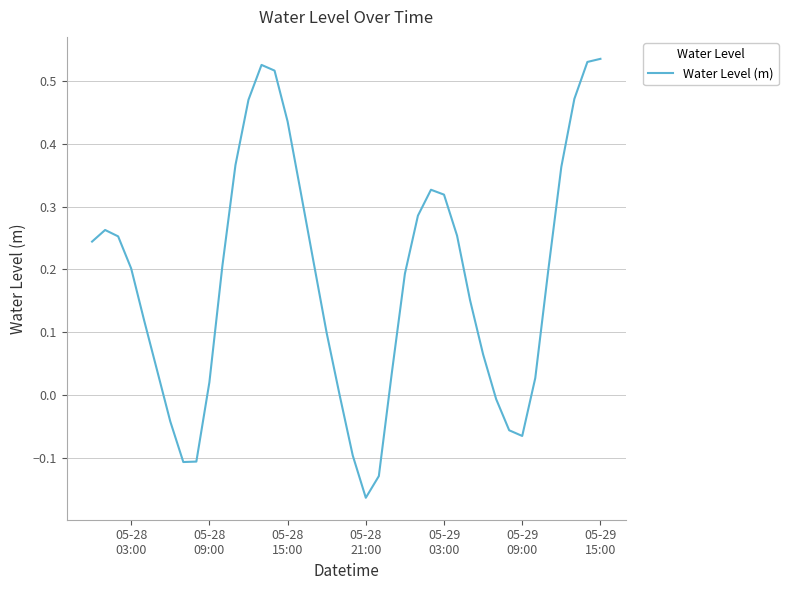

How many points are lower than both their immediate neighbors (excluding endpoints)?

3